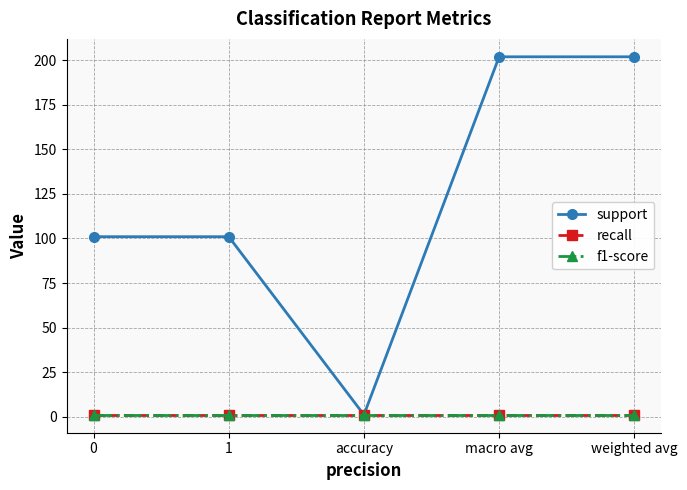

What is the smallest value displayed?

1